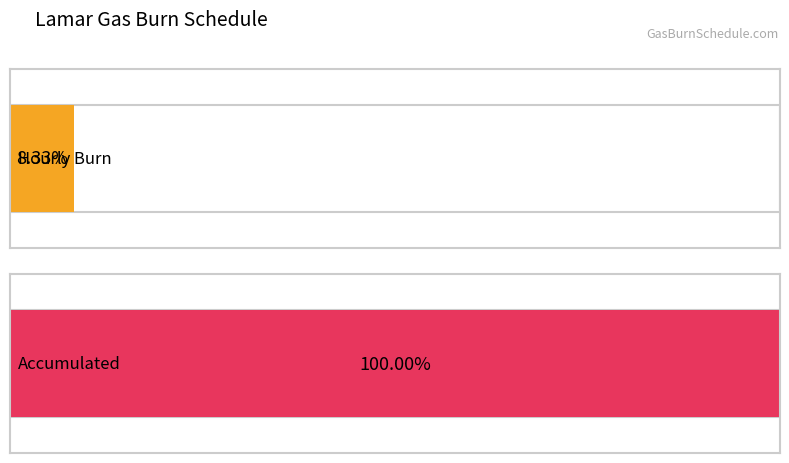

Which series has the largest range (max minus min)?

Accumulated